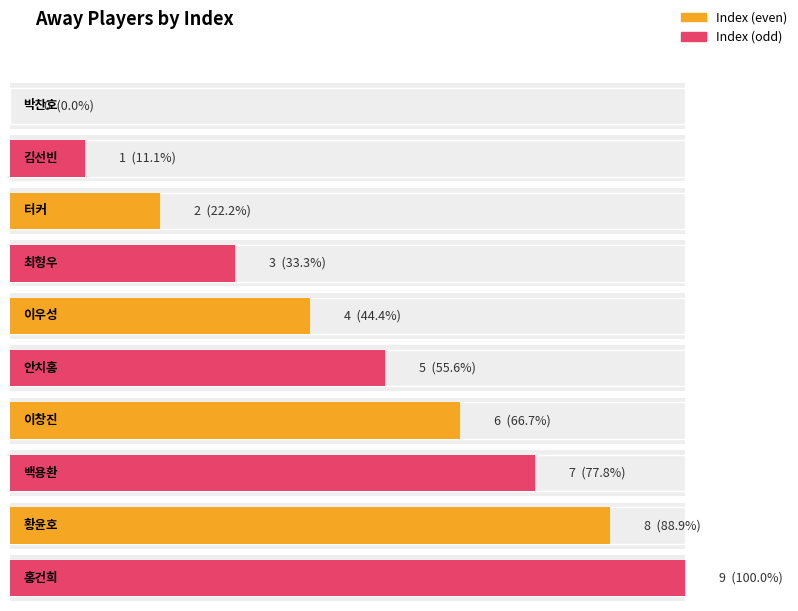

Which category has the lowest value across all series?

박찬호